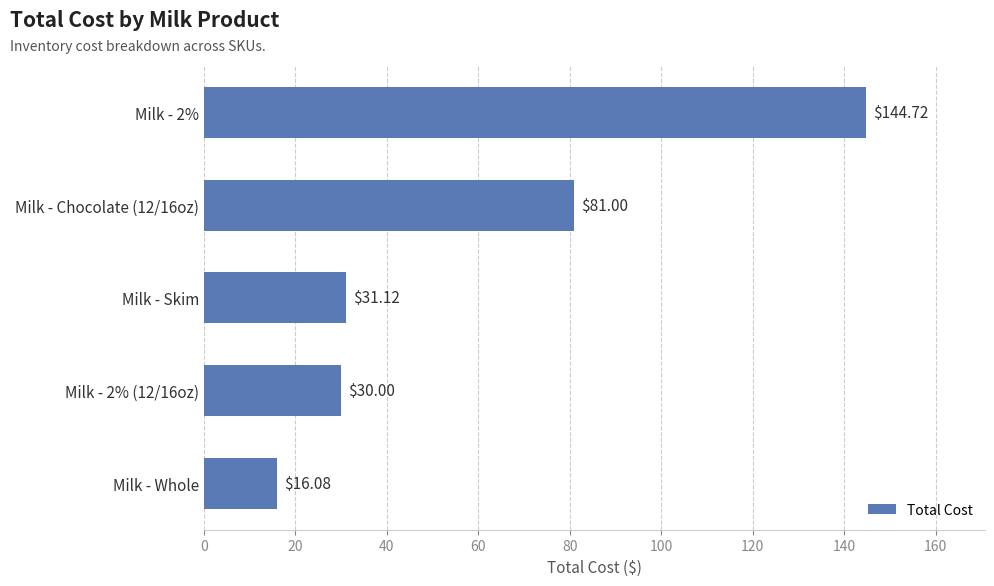

At which category does the chart reach its peak across all series?

Milk - 2%